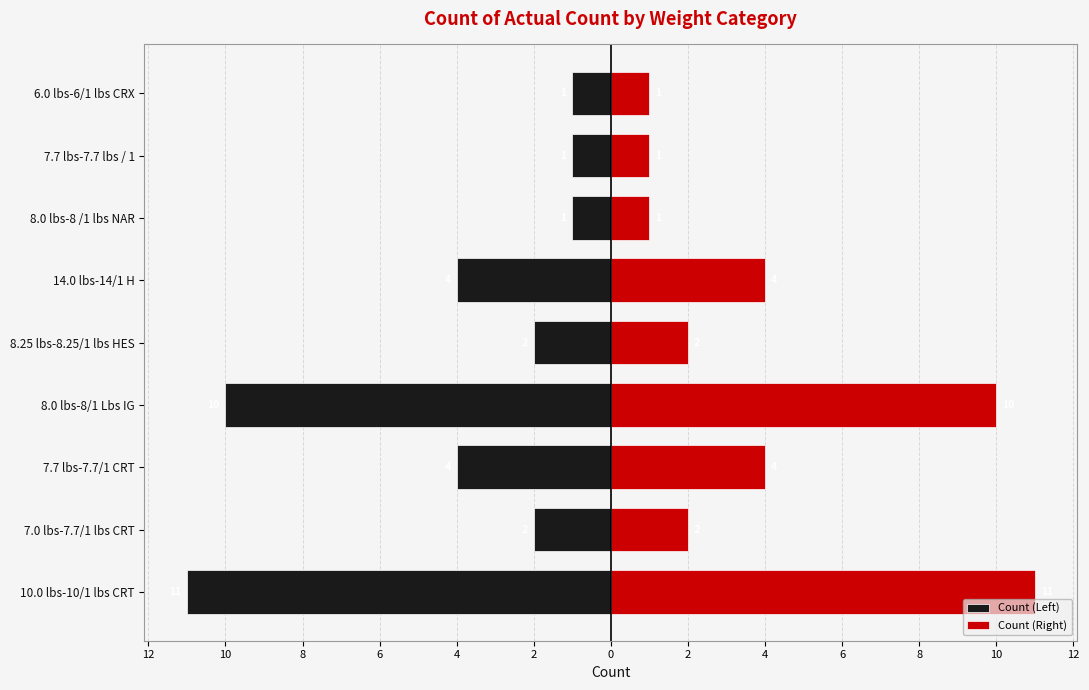

What is the value of the Count (Right) bar at the 5th from the left?

2